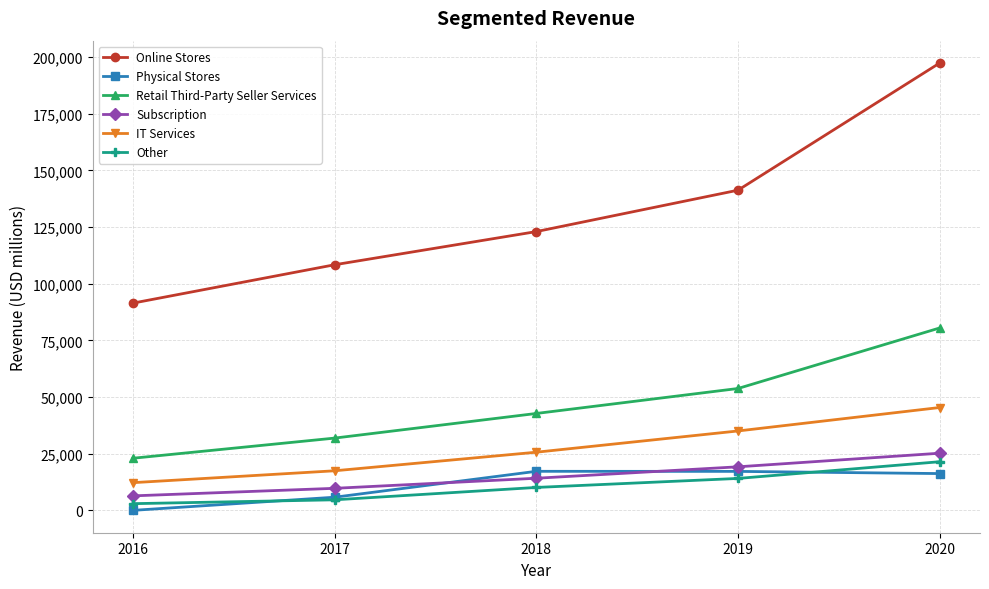

True or false: Subscription has more than 1 points higher than both neighbors.

False